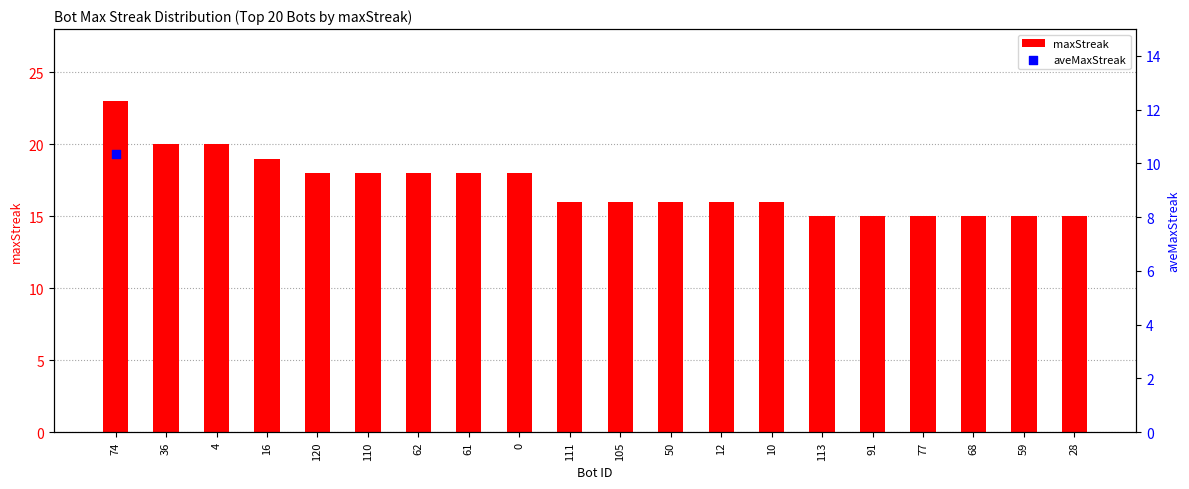

Which has a higher value, 16 or 113?

16